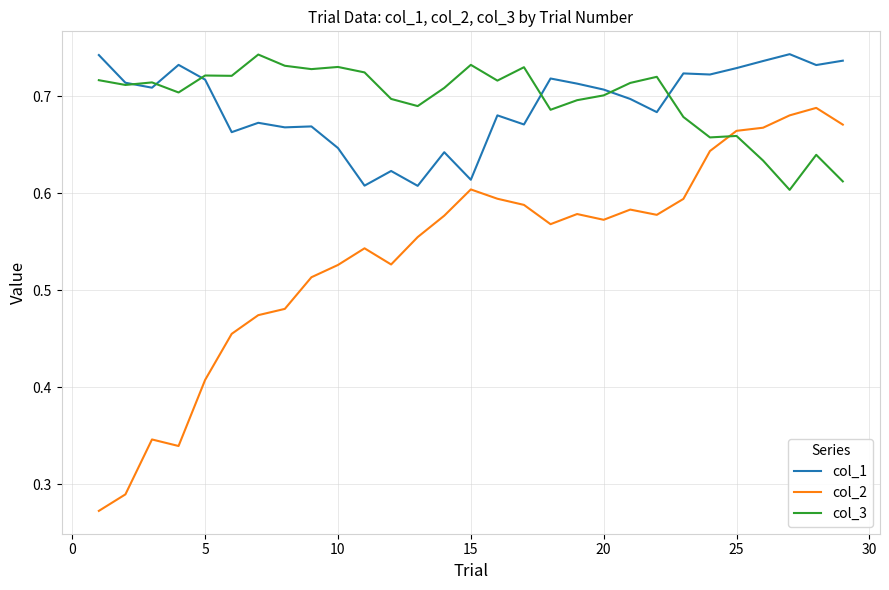

Which series has the largest range (max minus min)?

col_2